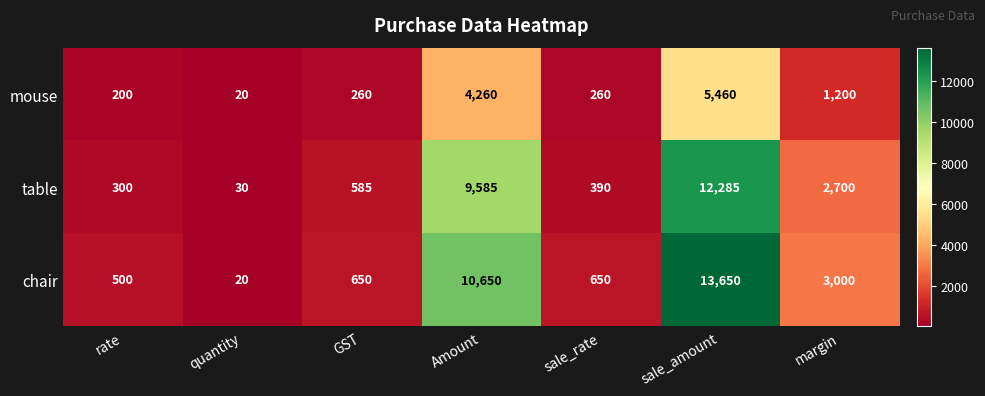

At how many categories does at least one series exceed 4827?

2